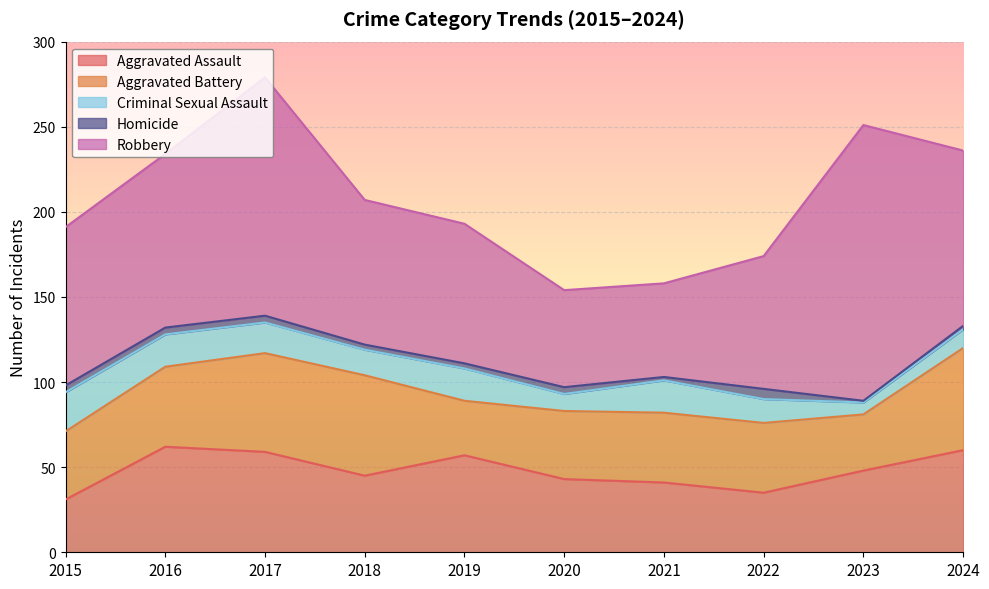

Reading left to right, what are all the values shown in this chart?

Aggravated Assault: 2015=31	2016=62	2017=59	2018=45	2019=57	2020=43	2021=41	2022=35	2023=48	2024=60
Aggravated Battery: 2015=40	2016=47	2017=58	2018=59	2019=32	2020=40	2021=41	2022=41	2023=33	2024=60
Criminal Sexual Assault: 2015=23	2016=19	2017=18	2018=15	2019=19	2020=10	2021=19	2022=14	2023=7	2024=11
Homicide: 2015=4	2016=4	2017=4	2018=3	2019=3	2020=4	2021=2	2022=6	2023=1	2024=2
Robbery: 2015=93	2016=102	2017=140	2018=85	2019=82	2020=57	2021=55	2022=78	2023=162	2024=103